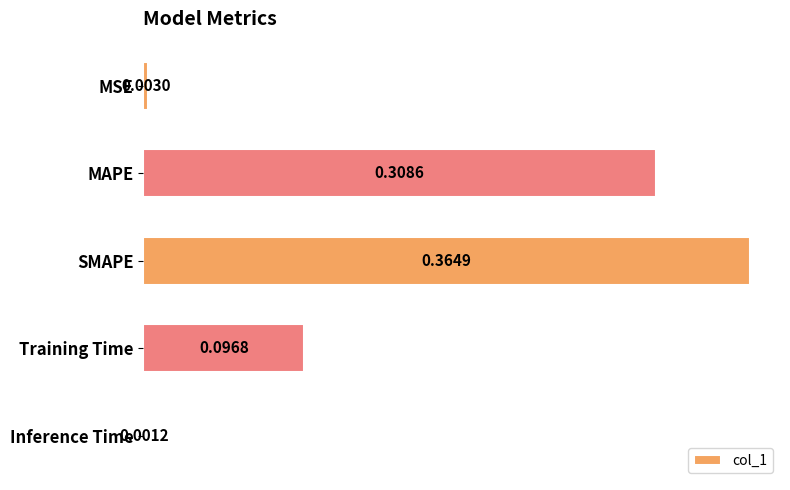

Rank the categories by value from lowest to highest.

Inference Time, MSE, Training Time, MAPE, SMAPE